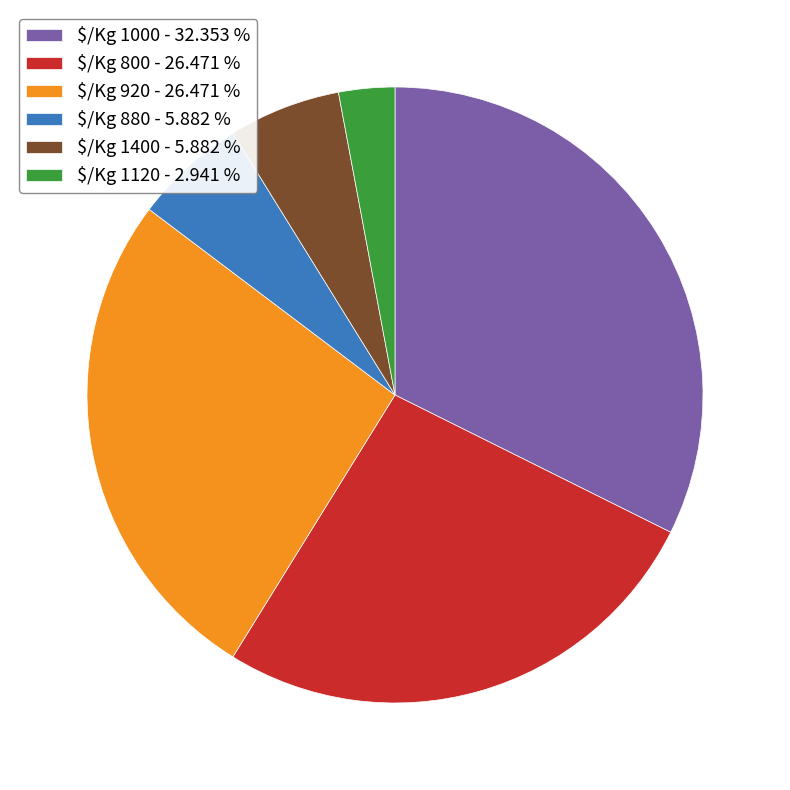

Does any single category account for the majority?

No